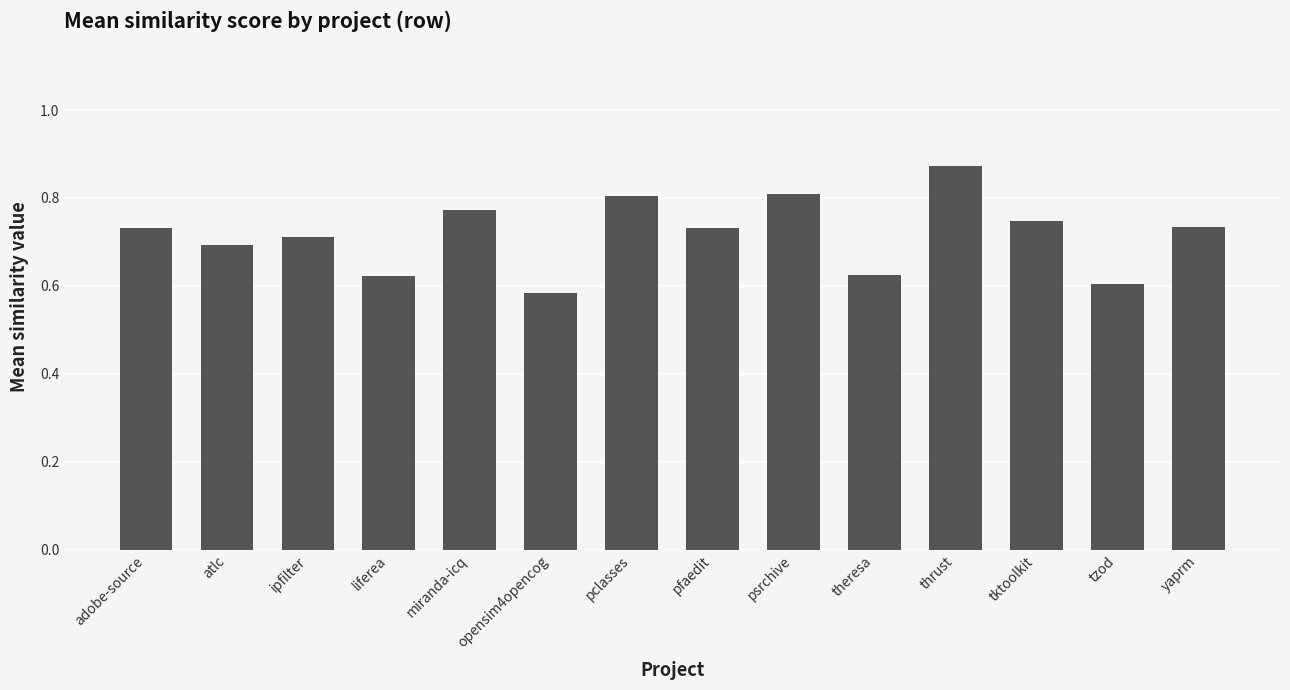

What is the change in value from pclasses to thrust?

+0.1